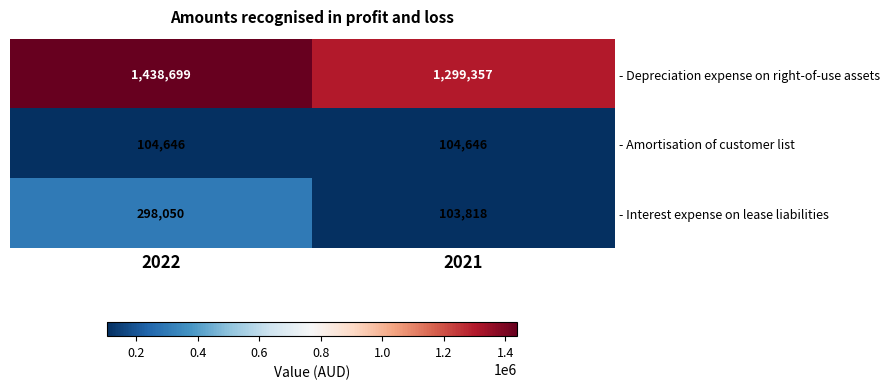

Which category has the lowest value in the - Depreciation expense on right-of-use assets series?

2021